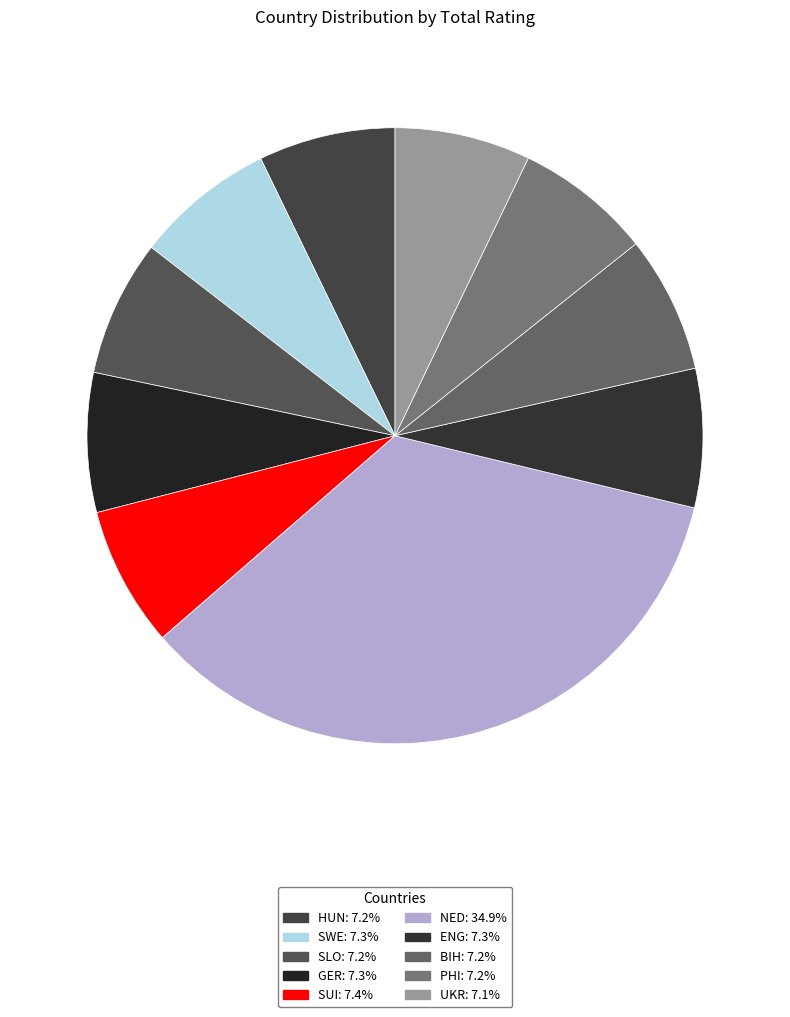

Count the number of slices in the pie.

10